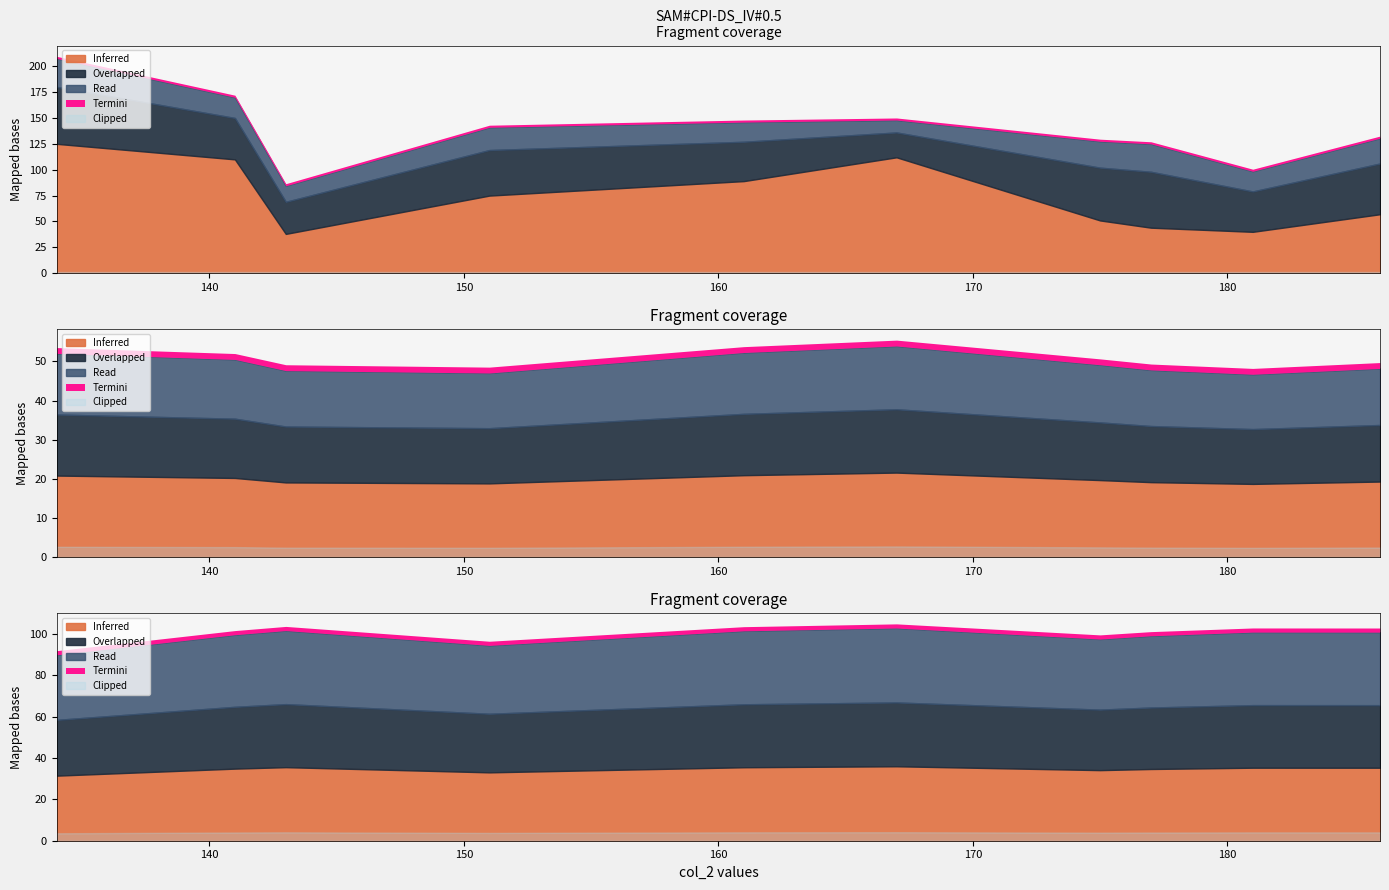

True or false: col_8 and col_4 cross at least once.

False